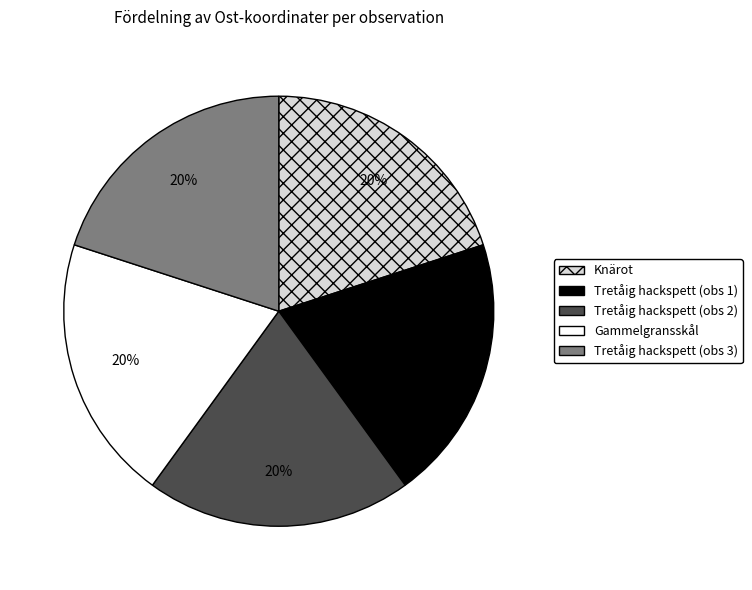

To the nearest percent, what is the average slice percentage?

20%